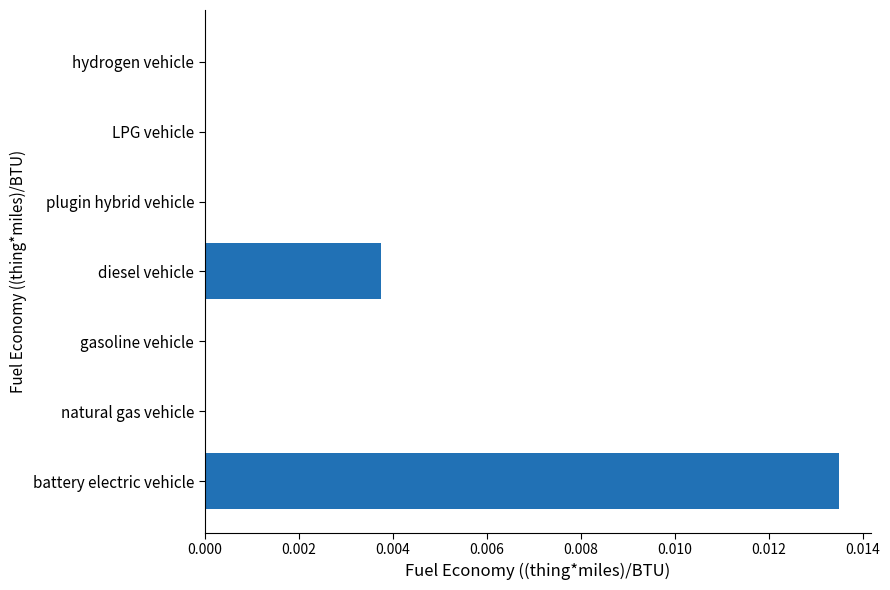

Which category has the highest value across all series?

battery electric vehicle